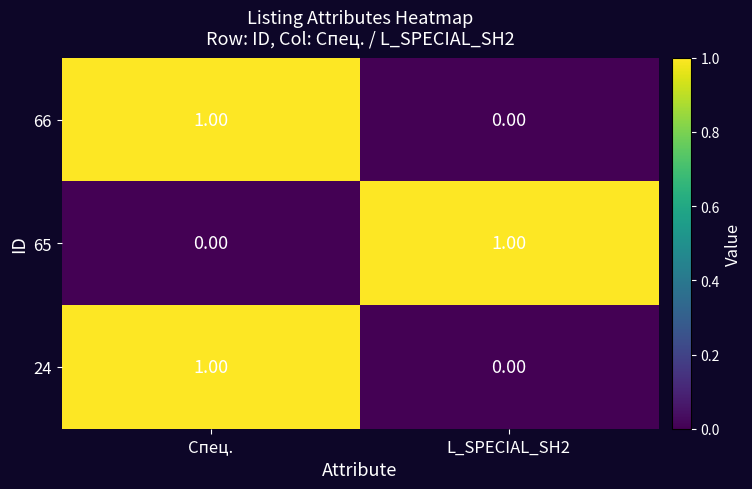

At which label is 65 closest to 0?

Спец.